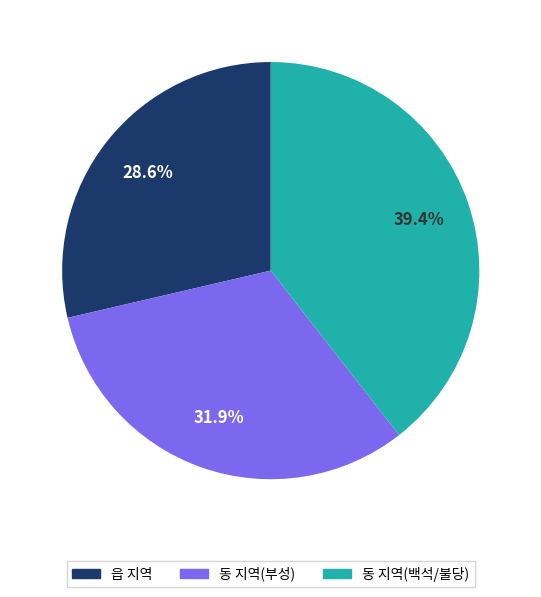

To the nearest percent, what is the difference between the largest and smallest slice percentages?

11%